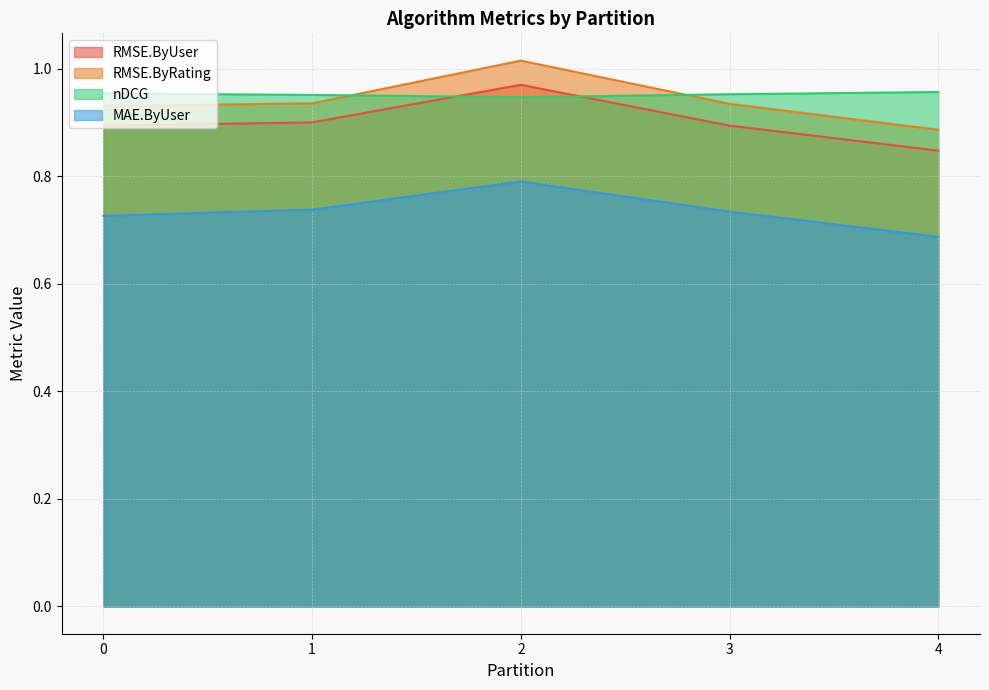

Where is the first local maximum for RMSE.ByUser?

2